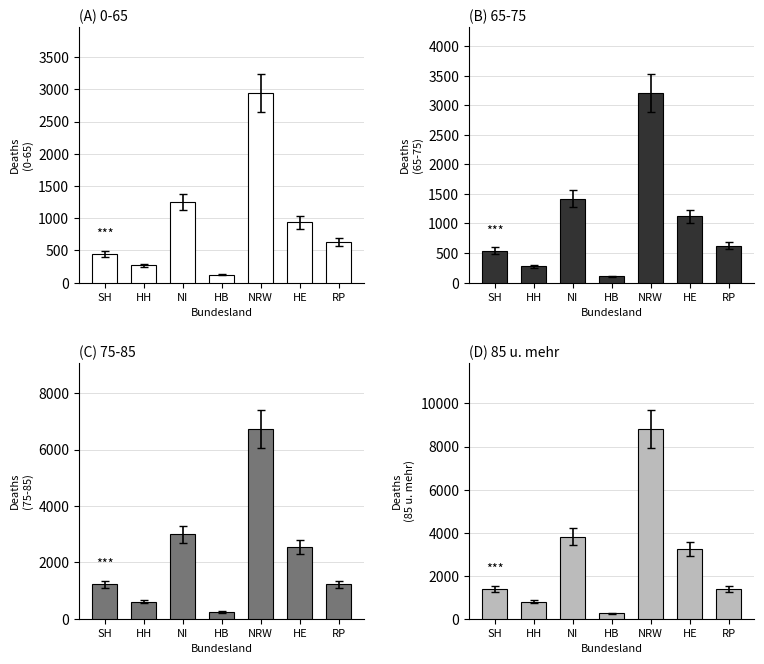

What is the change in value from HH to NI?

+3030